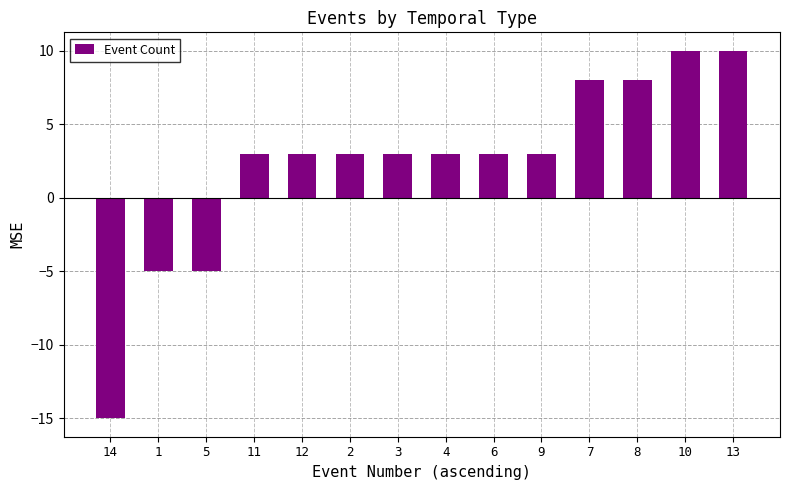

What is the maximum value shown in the chart?

10